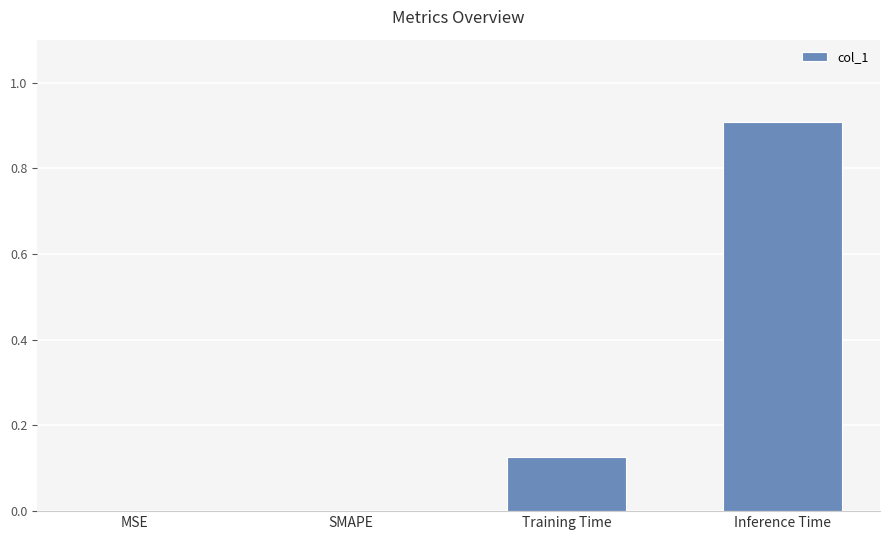

True or false: the data shows 0.0 at MSE.

True